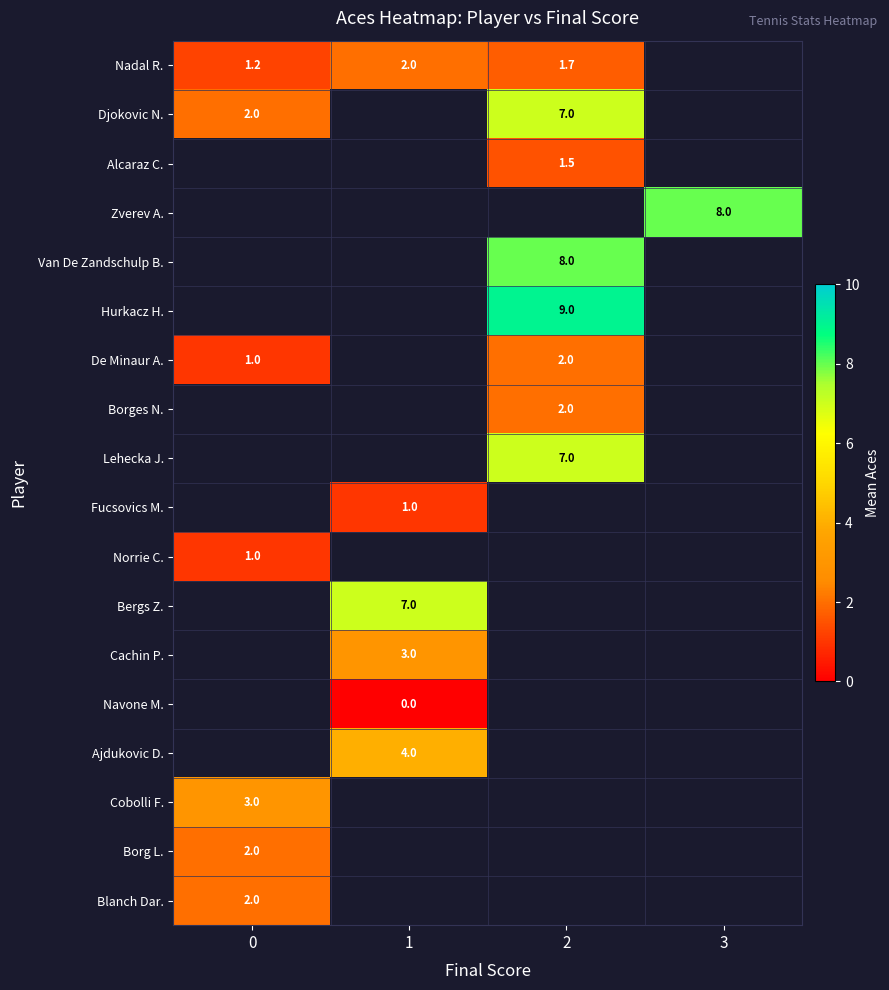

Is the value of Ajdukovic D. at 3 greater than the value of Cachin P. at 1?

No